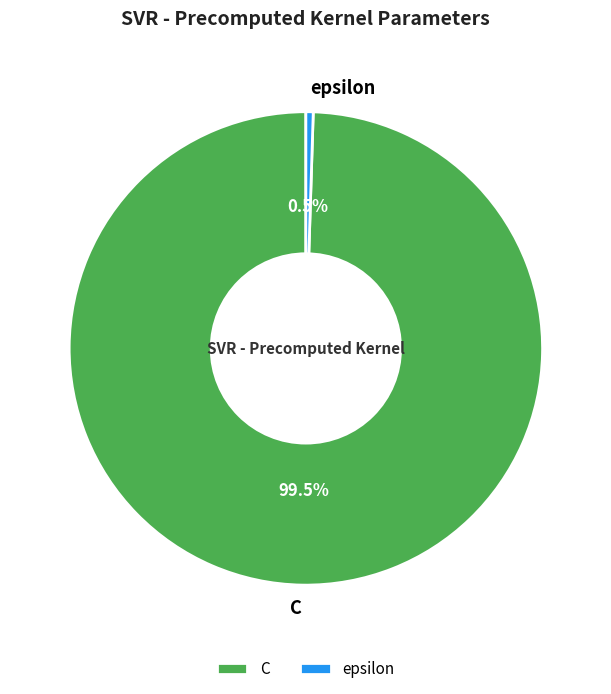

Count the number of slices in the pie.

2